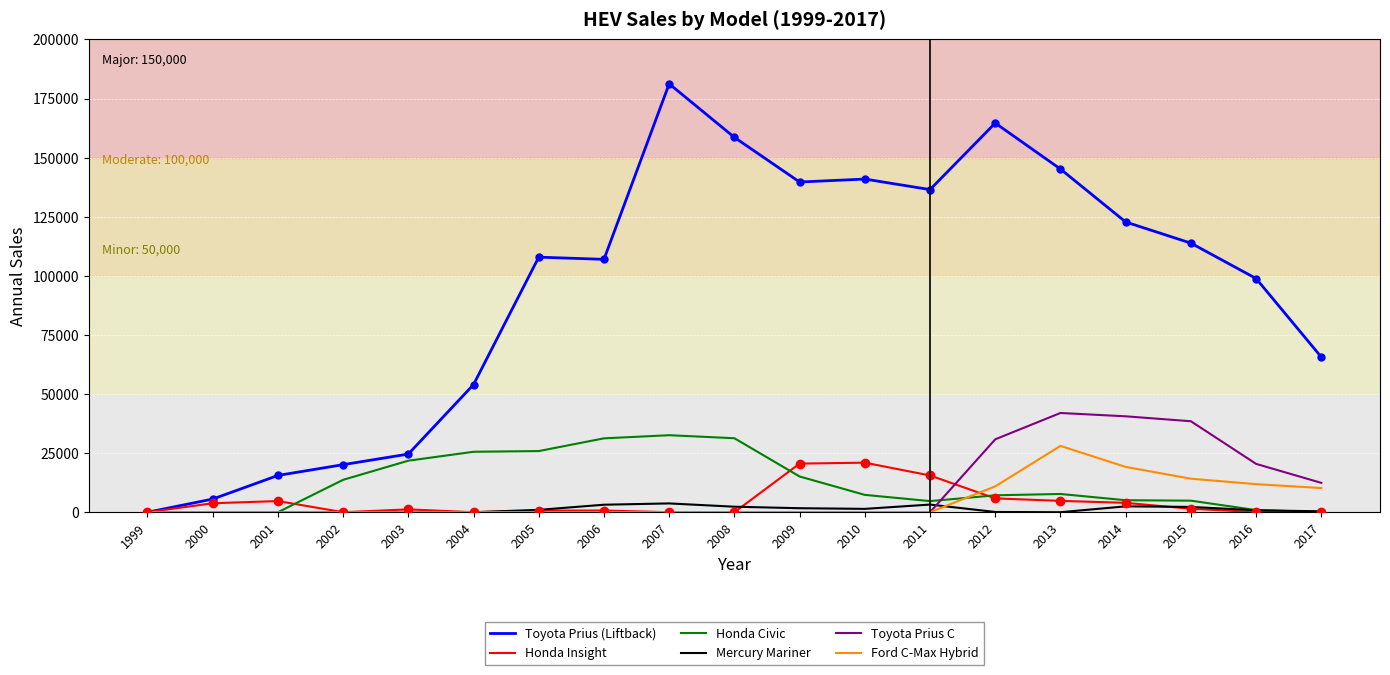

The value of Ford C-Max Hybrid at 2010 is -18835. True or false?

False